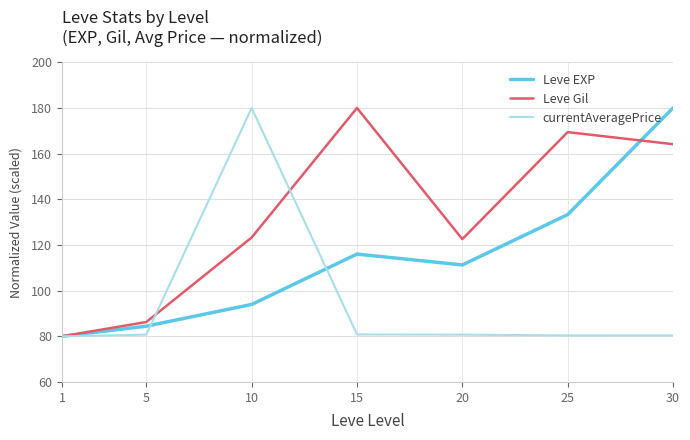

Which series ends up on top after the final intersection of currentAveragePrice and Leve Gil?

Leve Gil